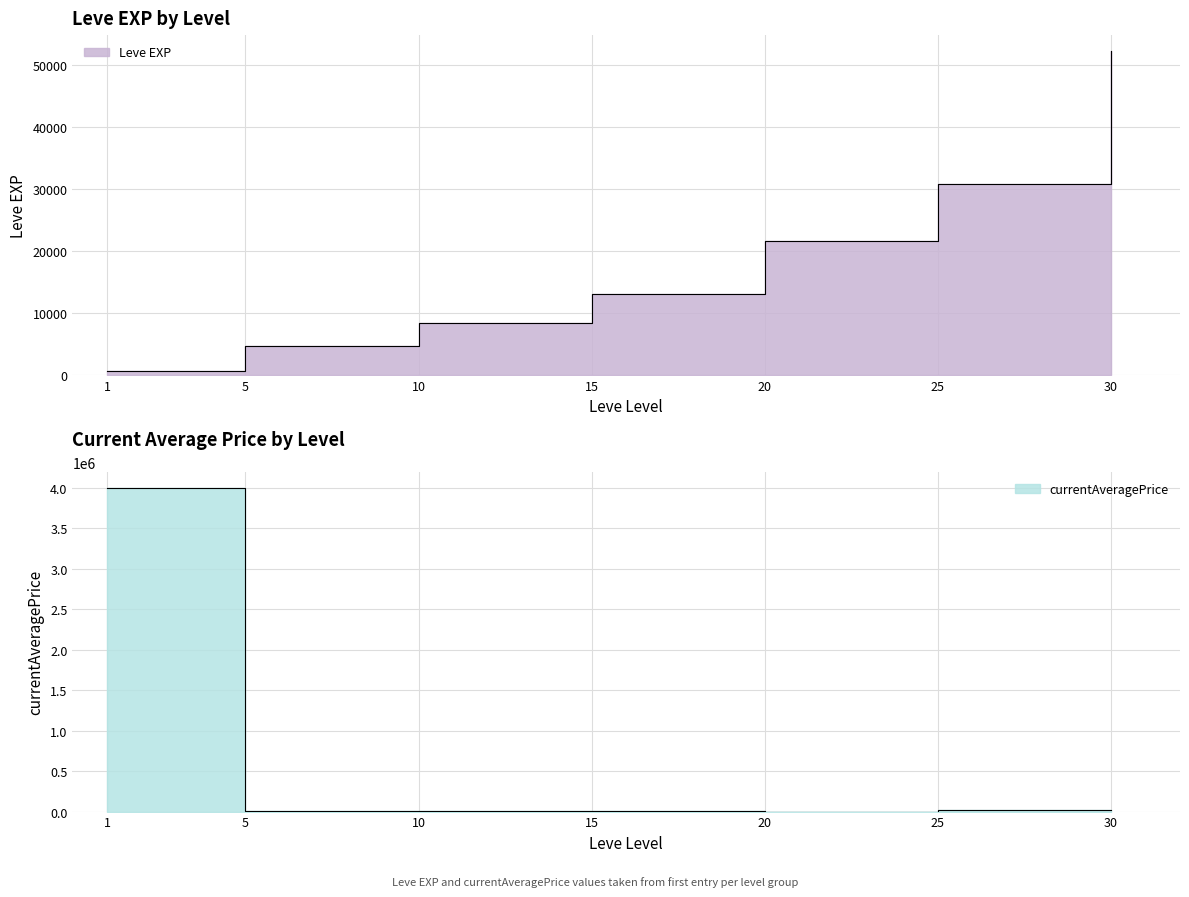

True or false: Leve EXP and currentAveragePrice intersect in this chart.

True